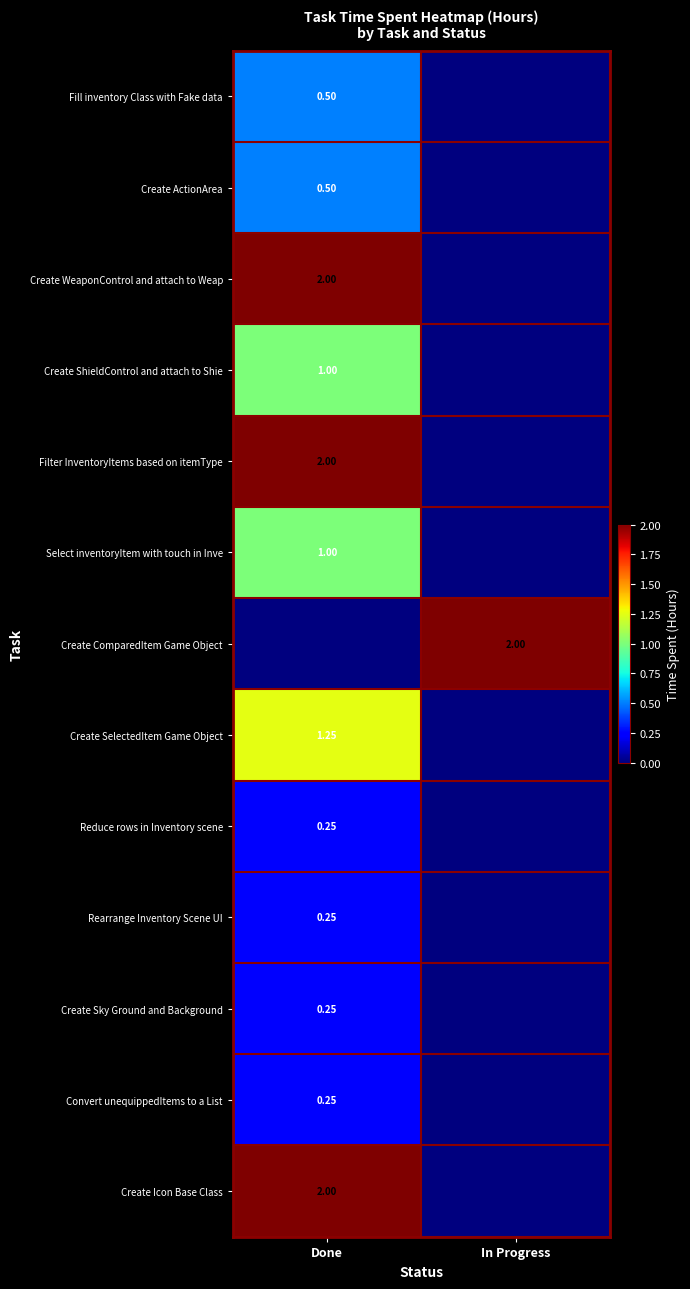

What is the approximate value of Create Sky Ground and Background at Done?

0.2